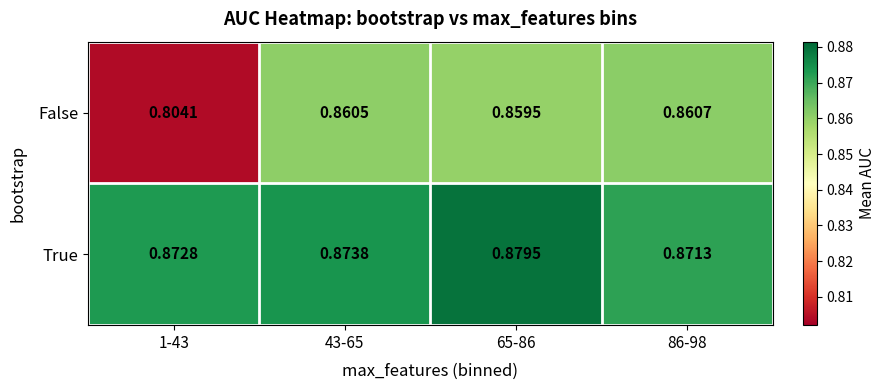

Rank the series by their average value, from lowest to highest.

False, True